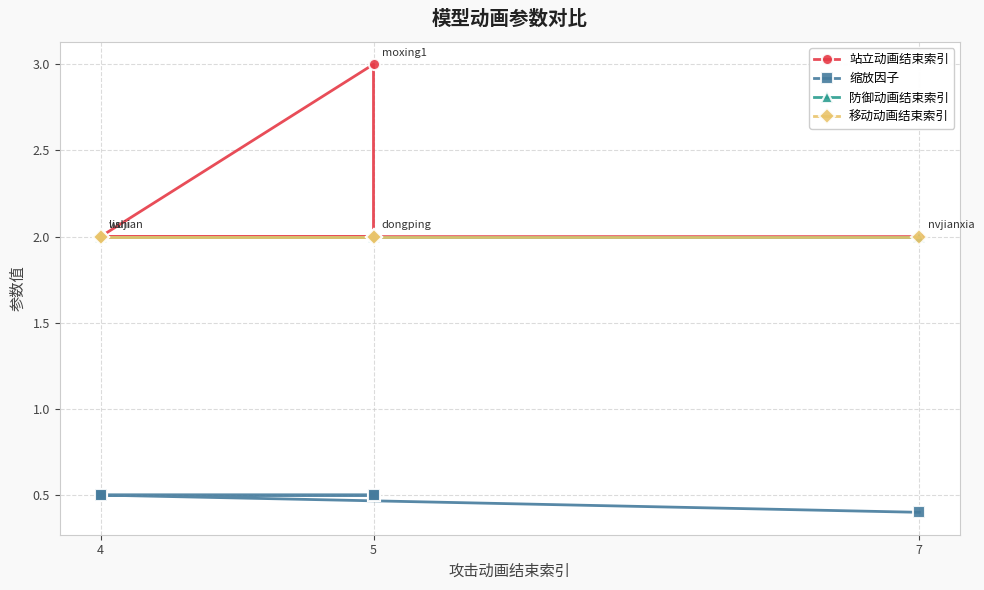

What is the sum of all 移动动画结束索引 values?

10.0